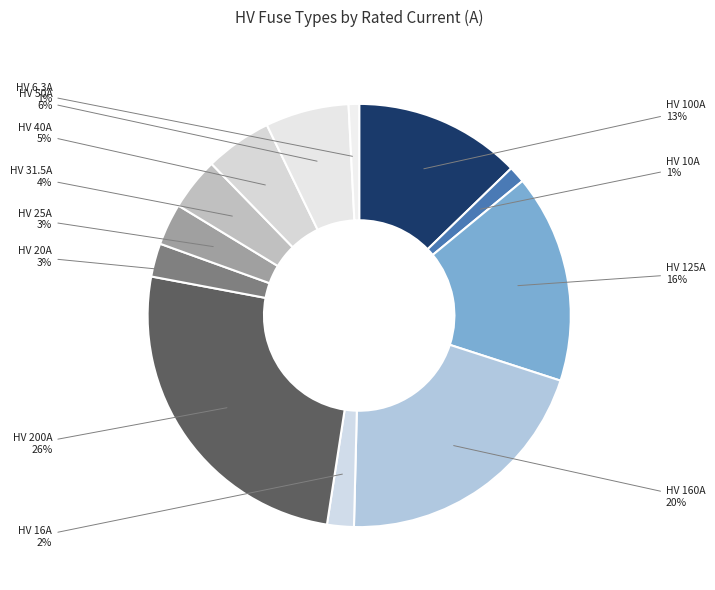

Is it true that HV 20A is 15% of the pie?

False